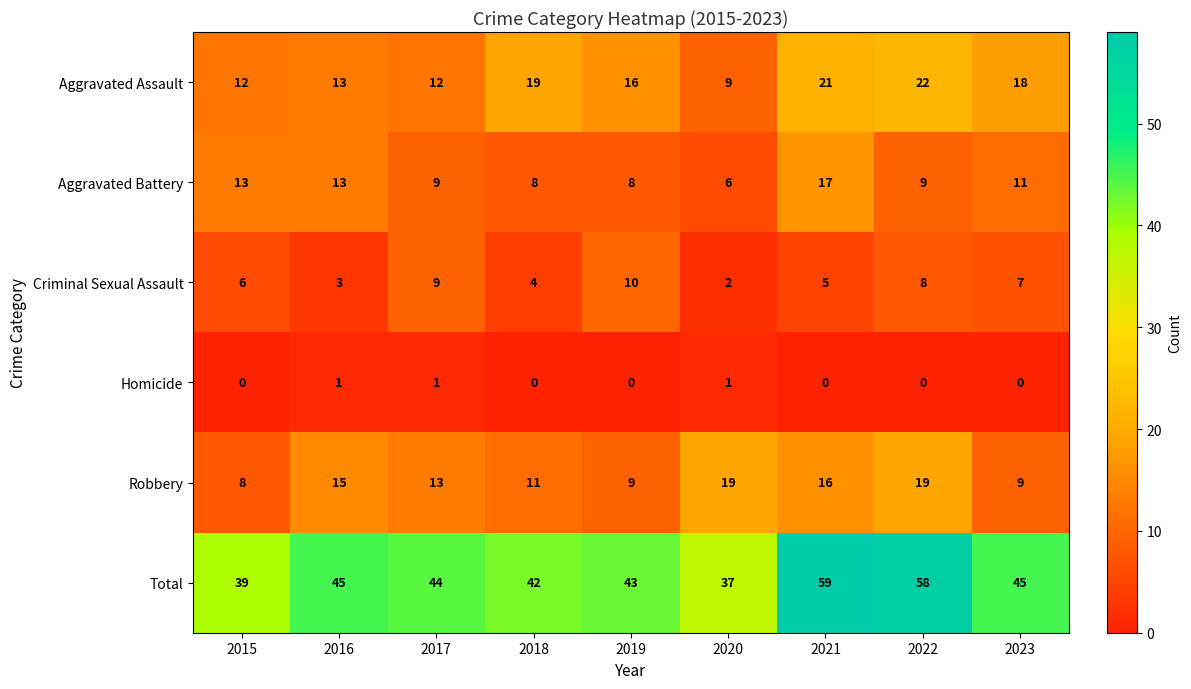

Which label corresponds to the largest value in the chart?

2021